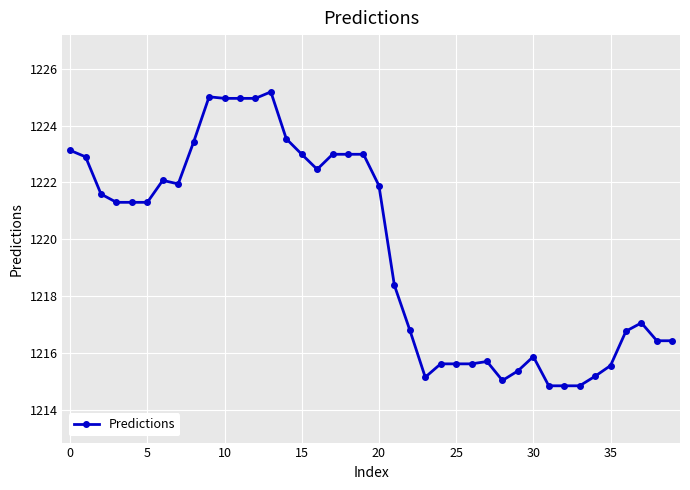

True or false: the data has more than 0 interior local peaks.

True